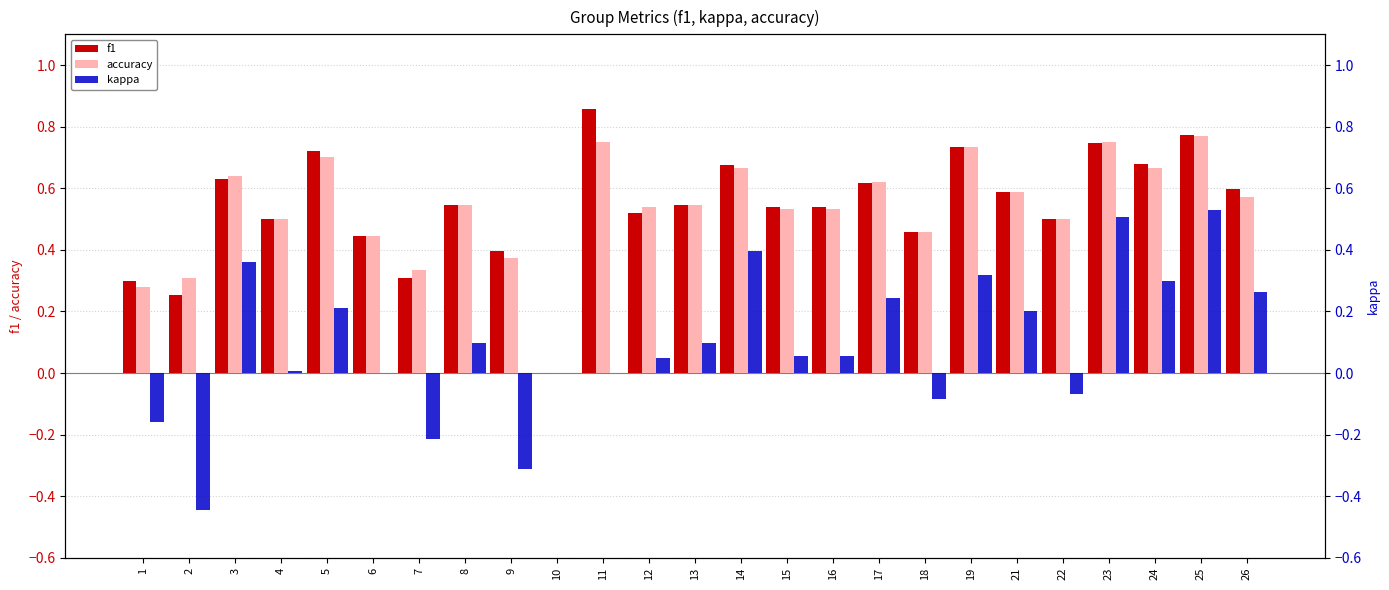

Rank the categories by accuracy value from lowest to highest.

10, 1, 2, 7, 9, 6, 18, 4, 22, 15, 16, 12, 8, 13, 26, 21, 17, 3, 14, 24, 5, 19, 11, 23, 25